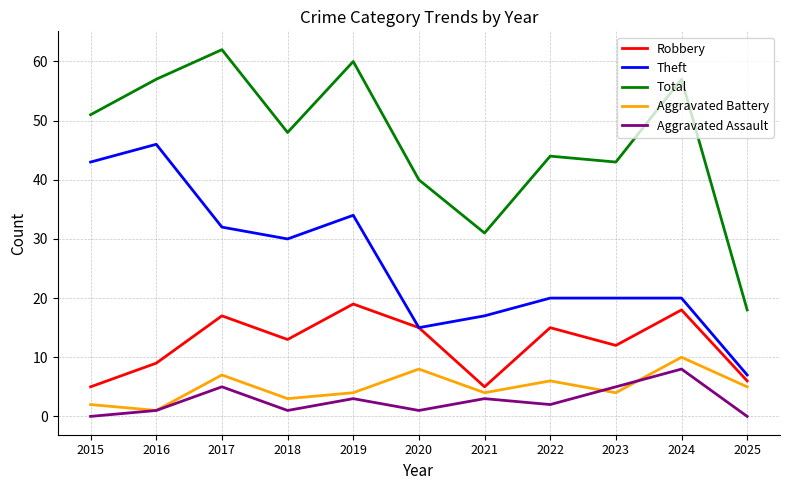

What are all the series names shown in the legend?

Robbery, Theft, Total, Aggravated Battery, Aggravated Assault